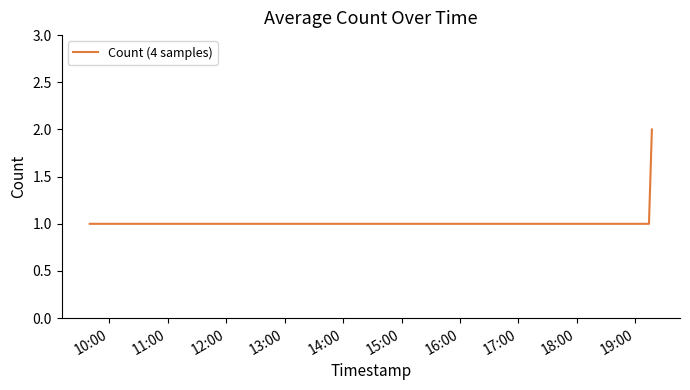

True or false: there are more than 2 points higher than both neighbors.

False